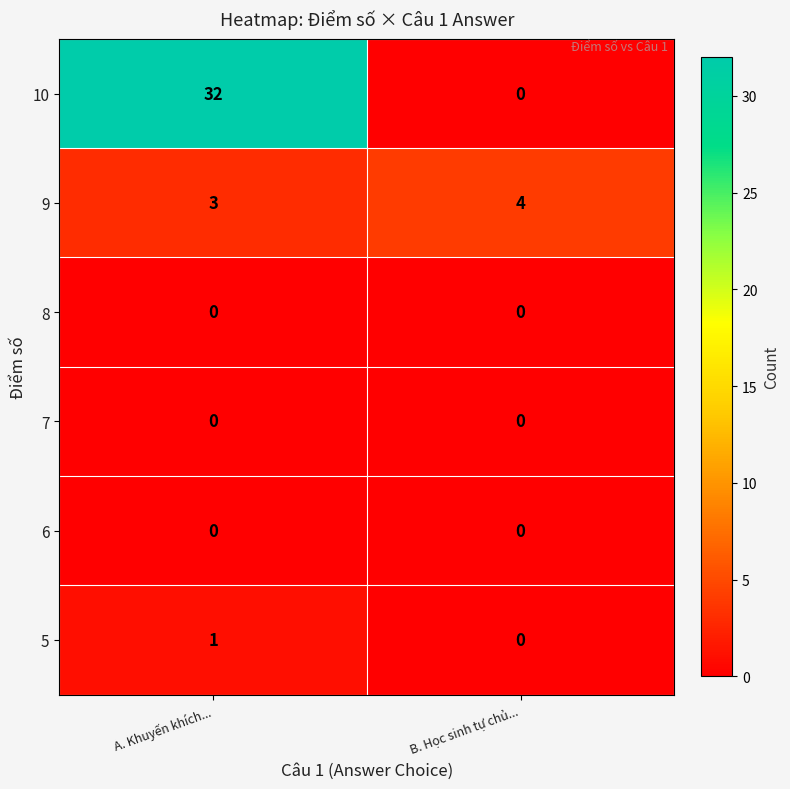

What is the sum of the 10 values at B. Học sinh tự chủ... and A. Khuyến khích...?

32